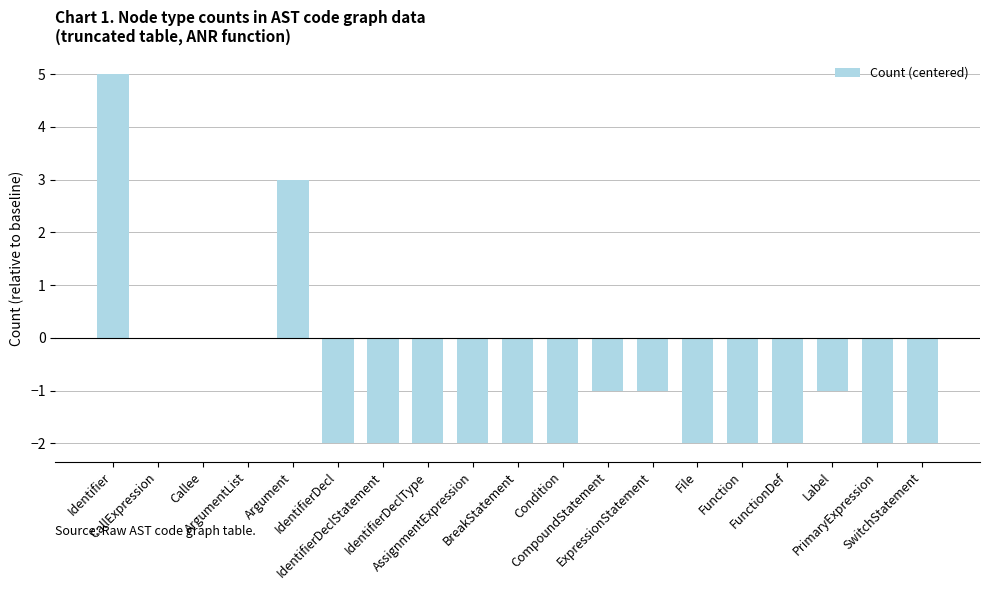

What is the maximum value shown in the chart?

5